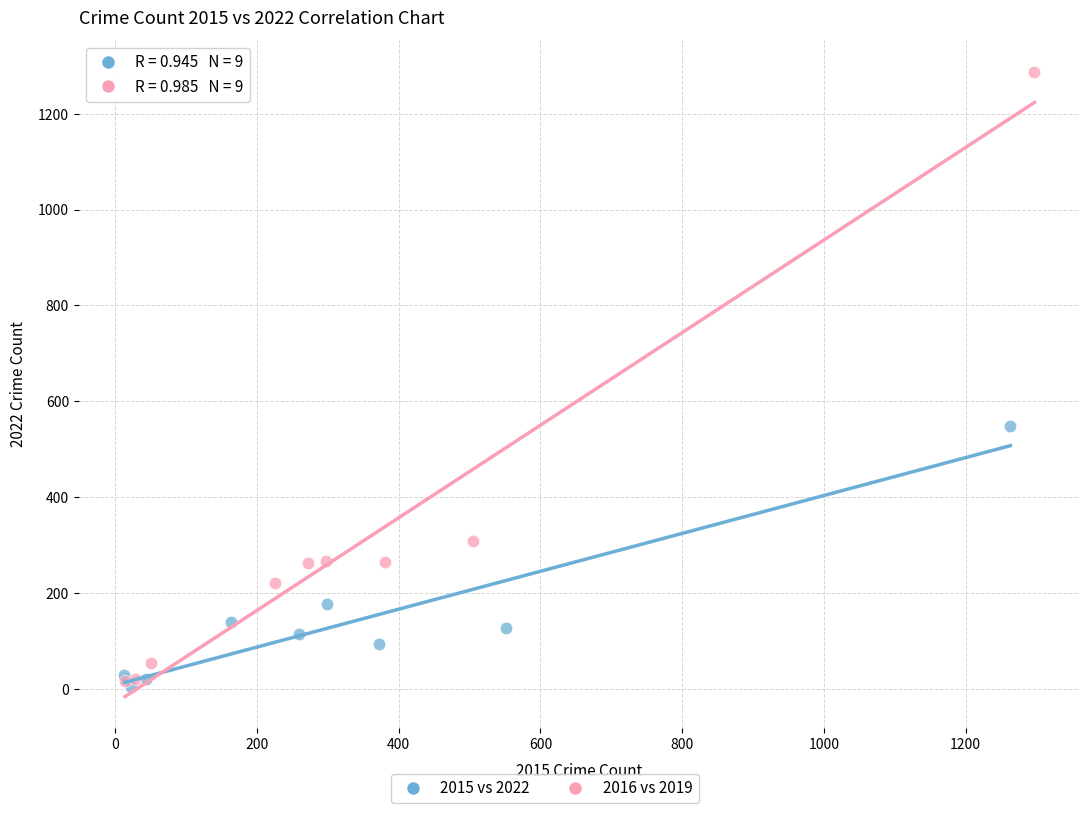

Which series has the largest Y range (max minus min)?

2016 vs 2019